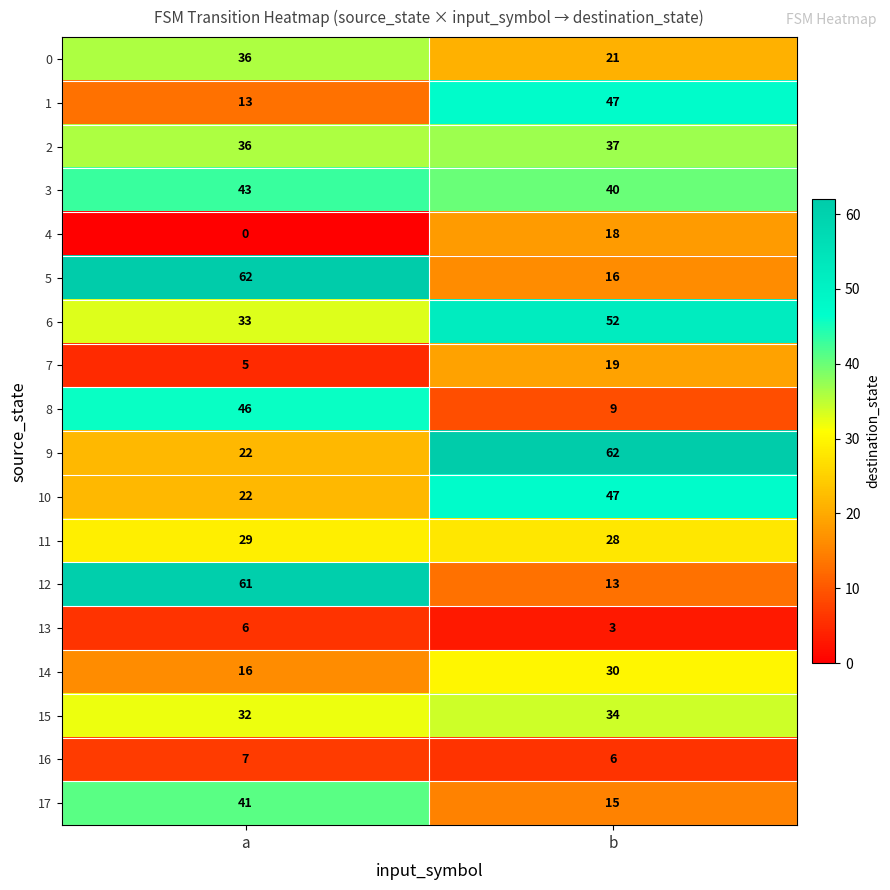

At which category is the sum across all series the highest?

a